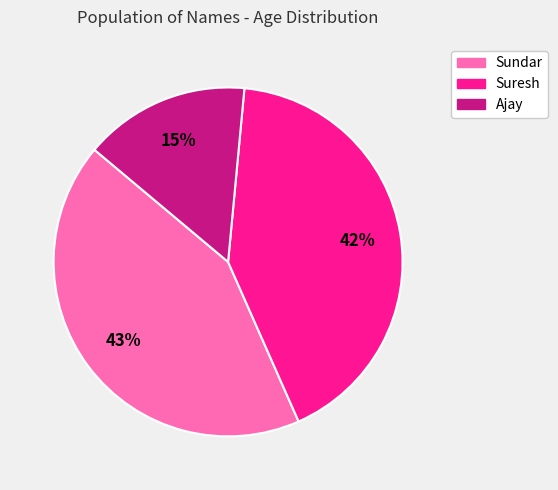

Does Suresh account for over 50% of the chart?

No